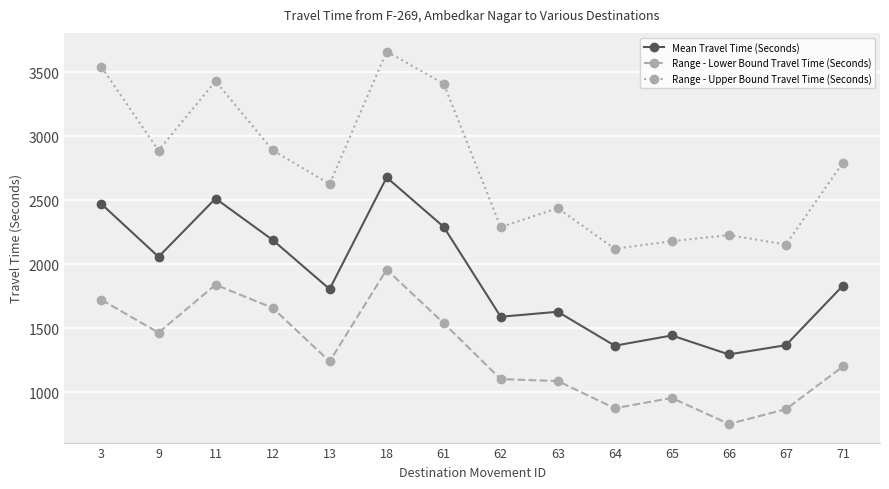

True or false: Mean Travel Time (Seconds) and Range - Upper Bound Travel Time (Seconds) cross at least once.

False